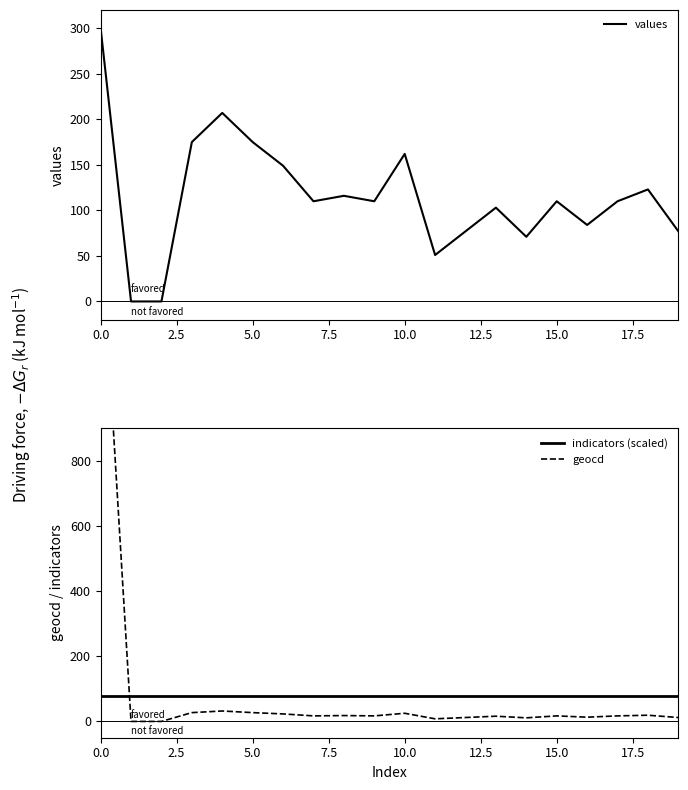

Which series has the largest total across all categories?

values